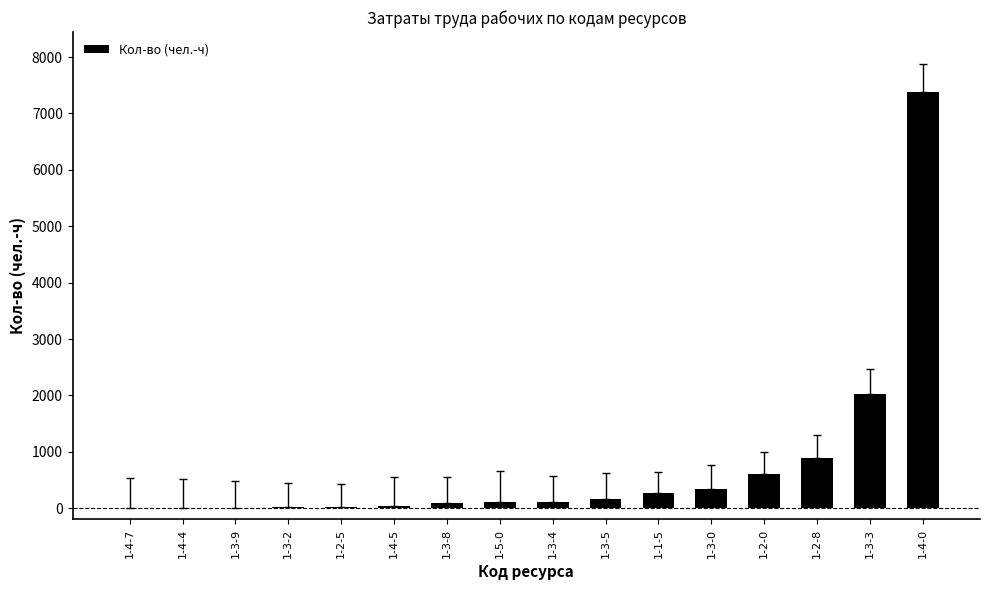

Which label corresponds to the largest value in the chart?

1-4-0